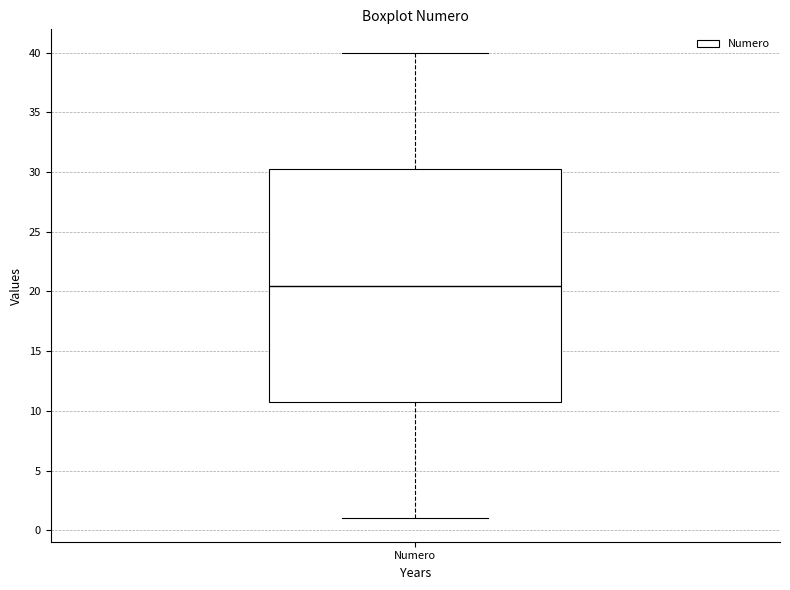

Read this box plot against the y-axis: the position of the median line, the range covered by the box, and the ends of both whiskers. The values are not printed on the chart, so give them approximately, as read against the axis.

median 20.5, box 11.0 to 30.5, whiskers 1.0 to 40.0